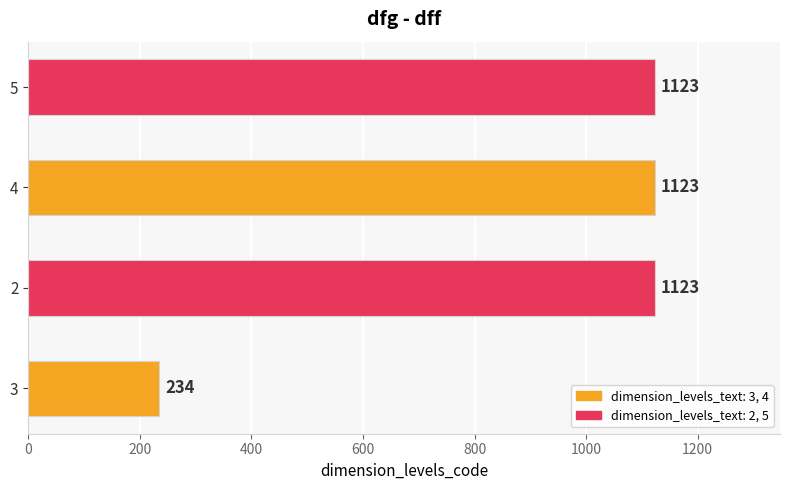

What is the greatest value displayed?

1123